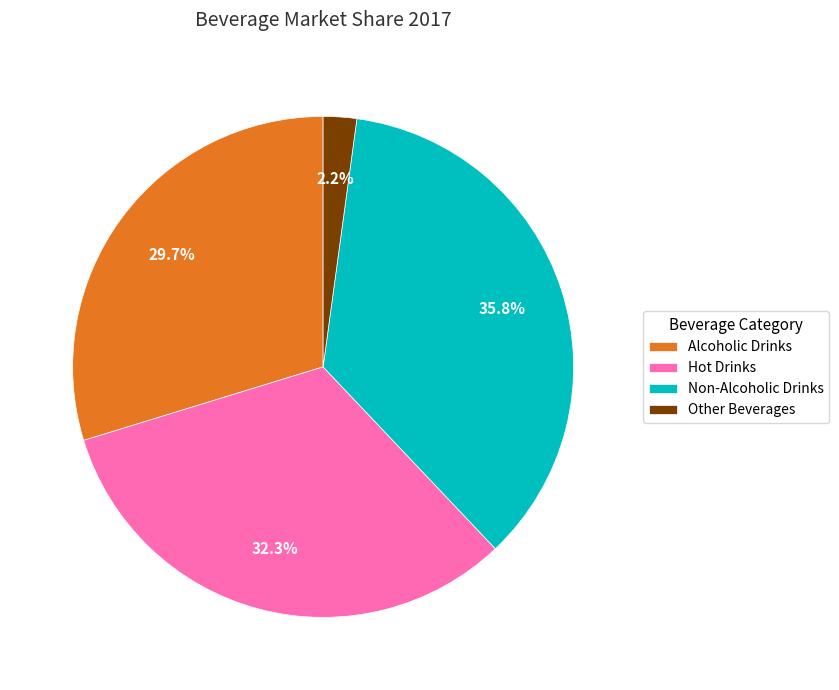

Do Non-Alcoholic Drinks and Alcoholic Drinks together represent more than half of the pie?

Yes